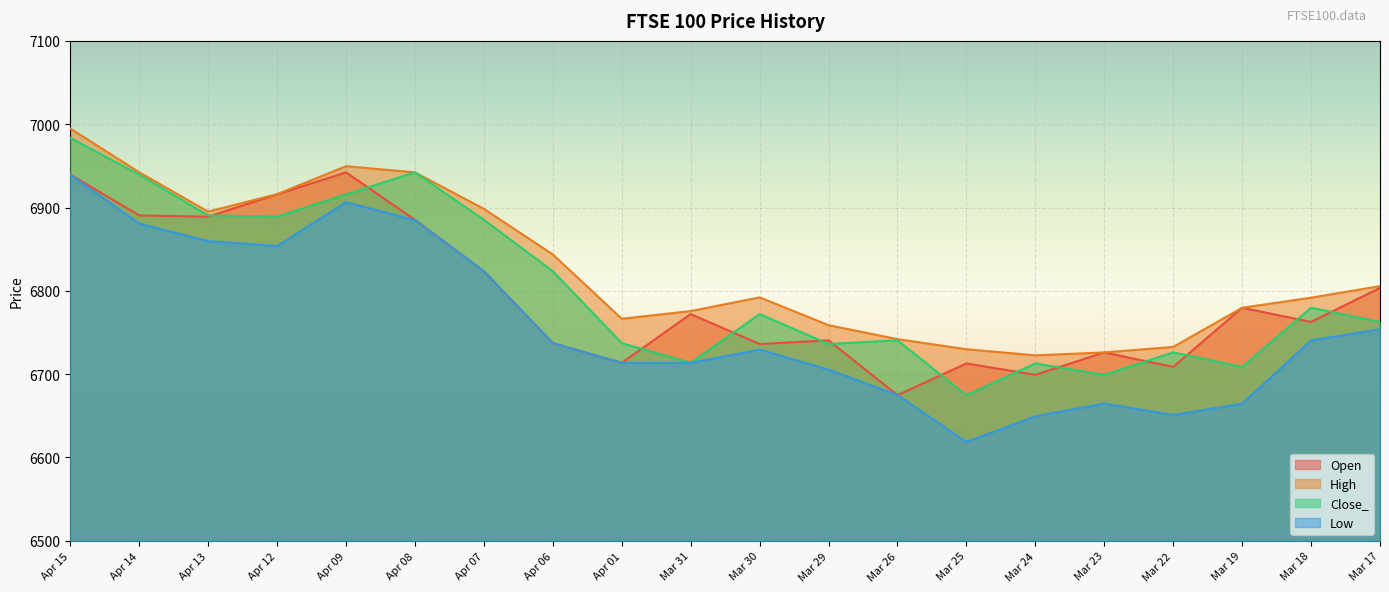

Rank the series by their maximum value, from highest to lowest.

High, Close_, Open, Low